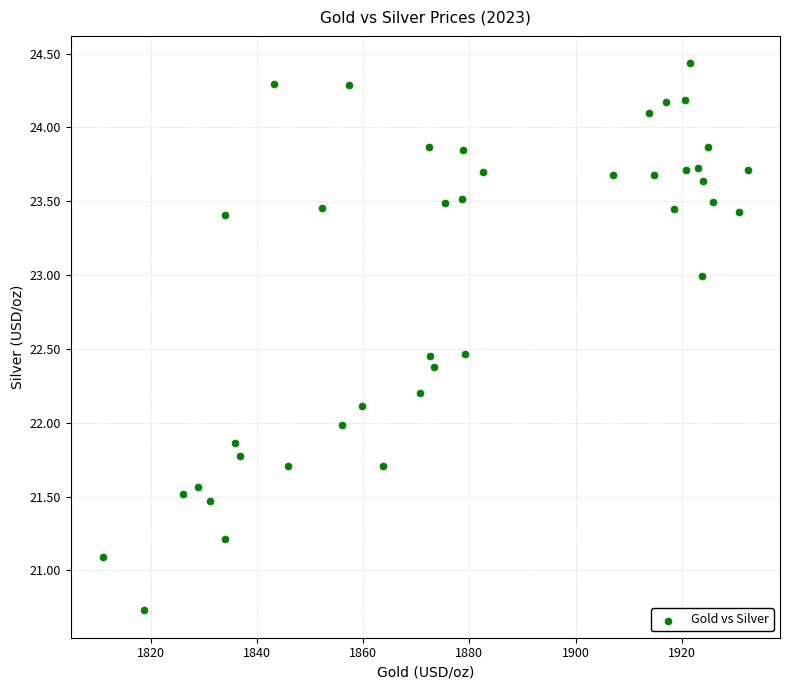

What is the range of Y values (max minus min)?

3.7